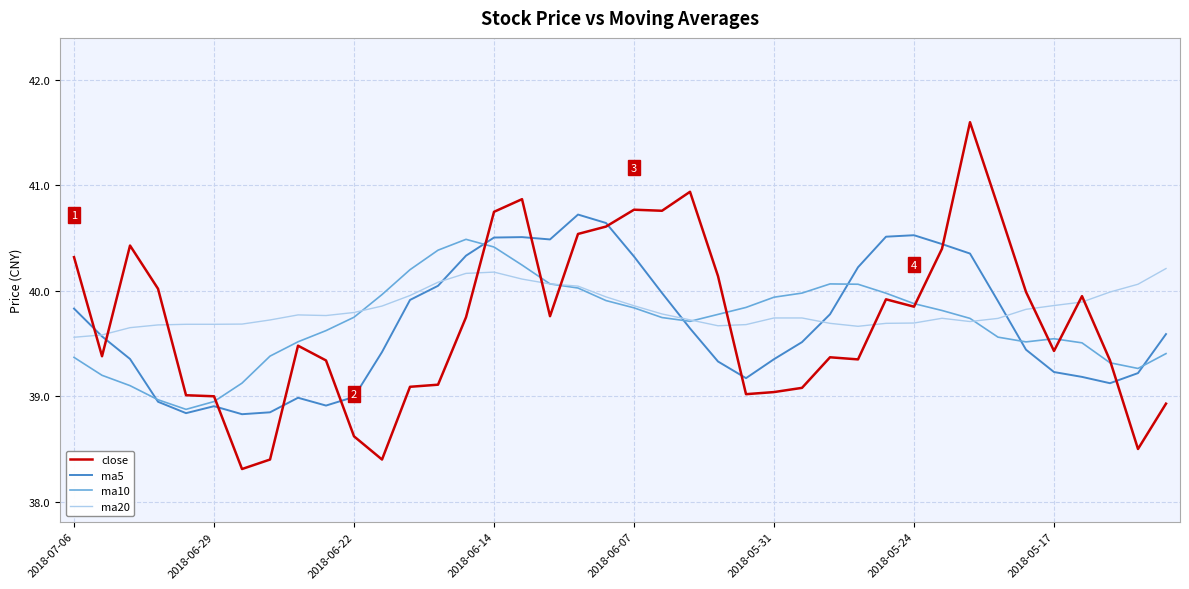

After their last crossing, which series has the higher values: ma20 or close?

ma20